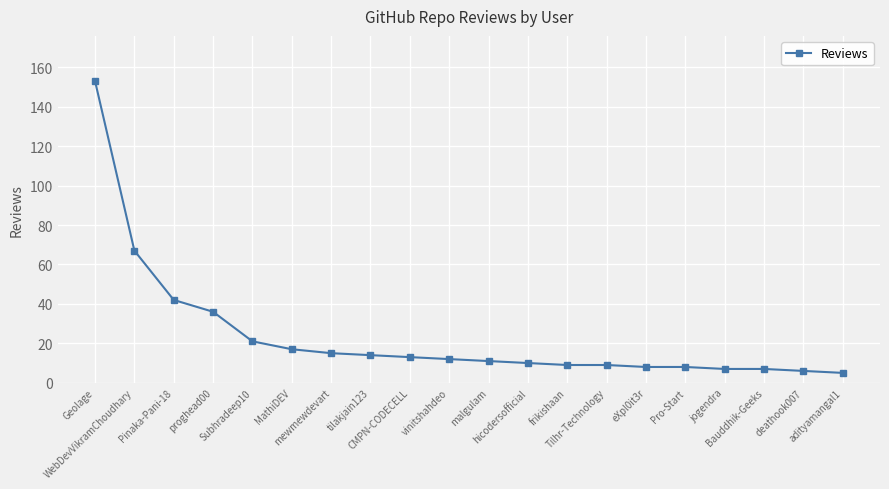

What is the value of the 1st point from the left?

153